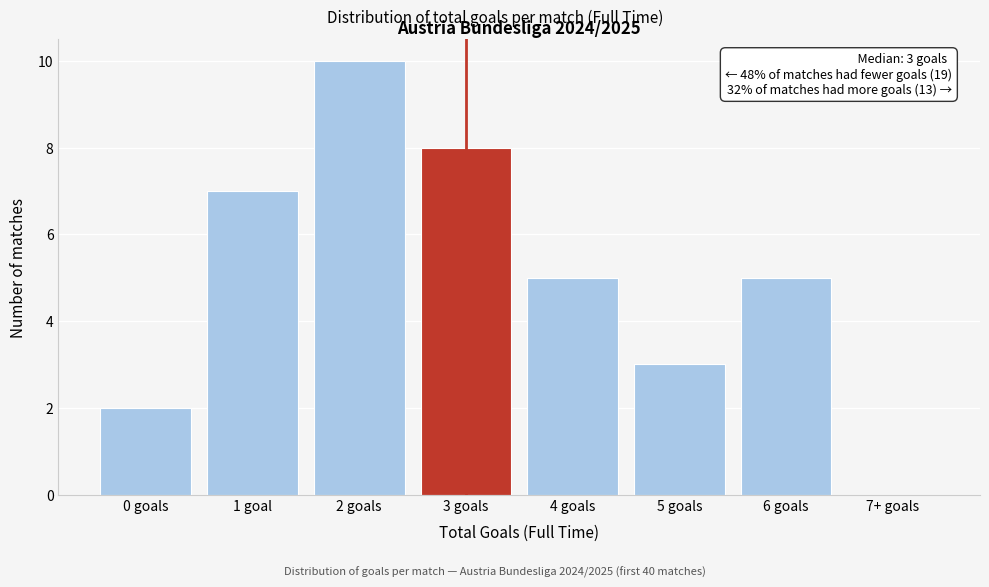

Reading left to right, extract all data points from this chart.

0 goals=2	1 goal=7	2 goals=10	3 goals=8	4 goals=5	5 goals=3	6 goals=5	7+ goals=0